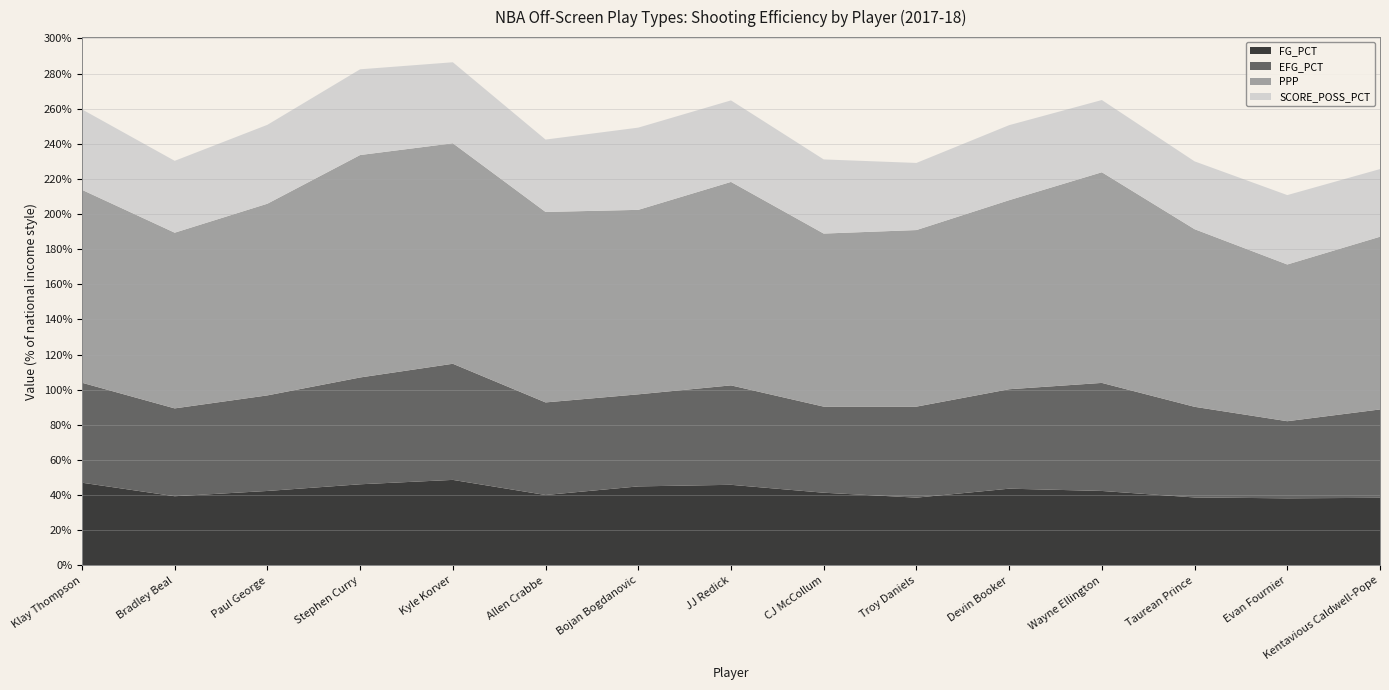

Reading left to right, list all the values displayed in this chart.

FG_PCT: 0.5	0.4	0.4	0.5	0.5	0.4	0.5	0.5	0.4	0.4	0.4	0.4	0.4	0.4	0.4
EFG_PCT: 0.6	0.5	0.5	0.6	0.7	0.5	0.5	0.6	0.5	0.5	0.6	0.6	0.5	0.4	0.5
PPP: 1.1	1.0	1.1	1.3	1.3	1.1	1.1	1.2	1.0	1.0	1.1	1.2	1.0	0.9	1.0
SCORE_POSS_PCT: 0.5	0.4	0.4	0.5	0.5	0.4	0.5	0.5	0.4	0.4	0.4	0.4	0.4	0.4	0.4